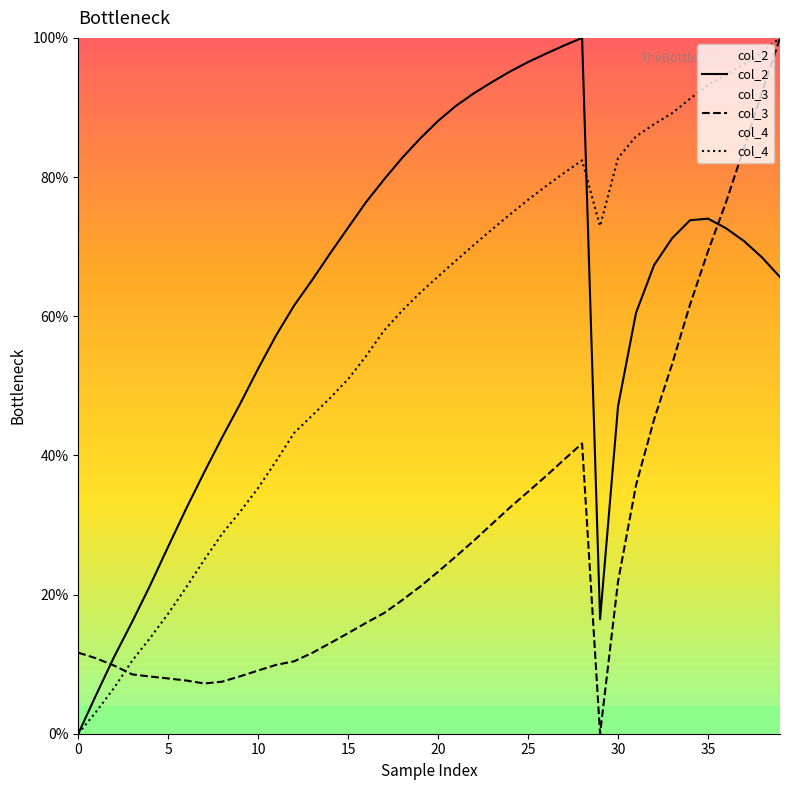

Which category has the highest value across all series?

28